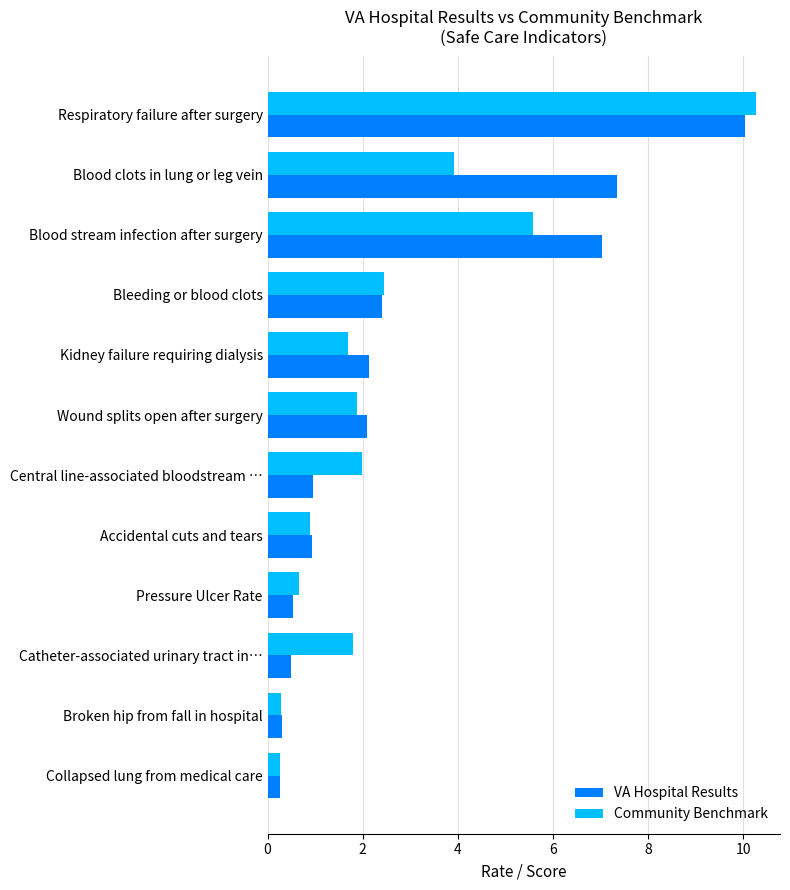

Is it true that Community Benchmark equals 3.9 at Blood clots in lung or leg vein?

True